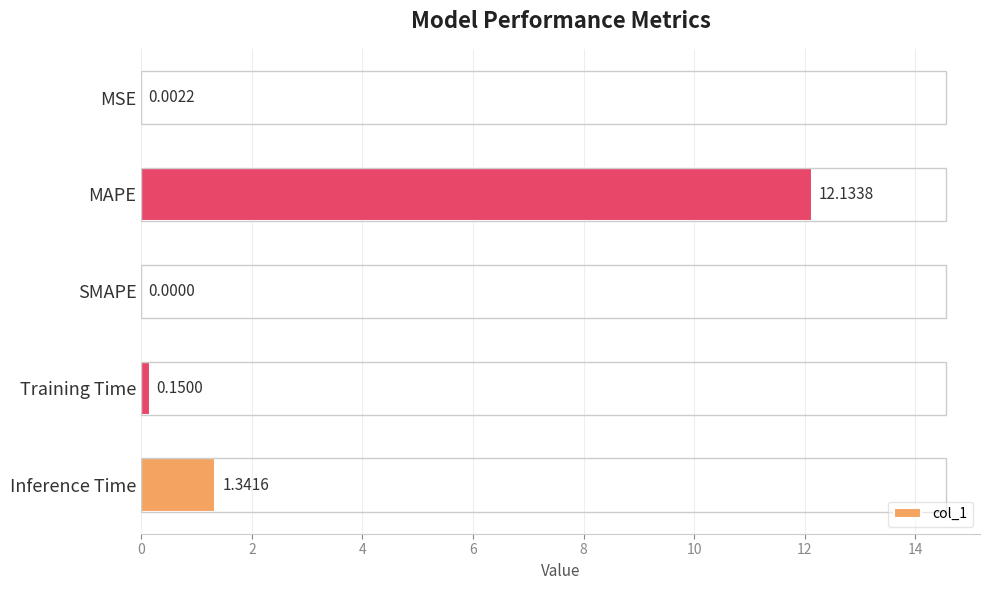

At which category does the chart reach its peak across all series?

MAPE